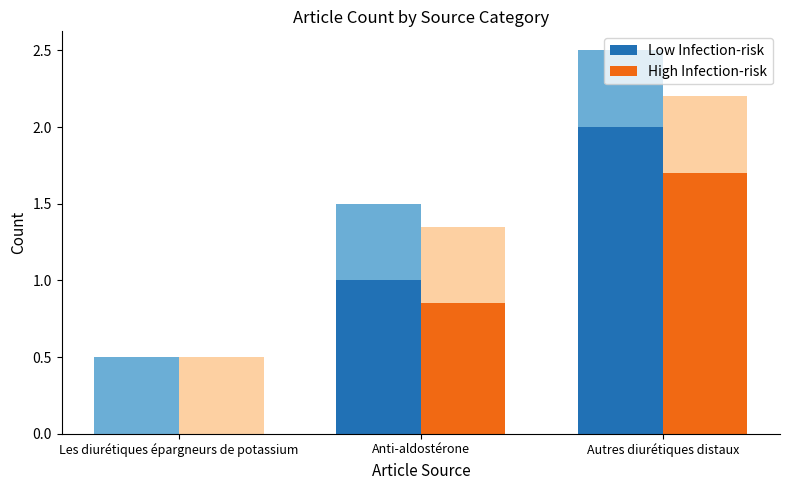

Where is High Infection-risk nearest to the value 0?

Les diurétiques épargneurs de potassium